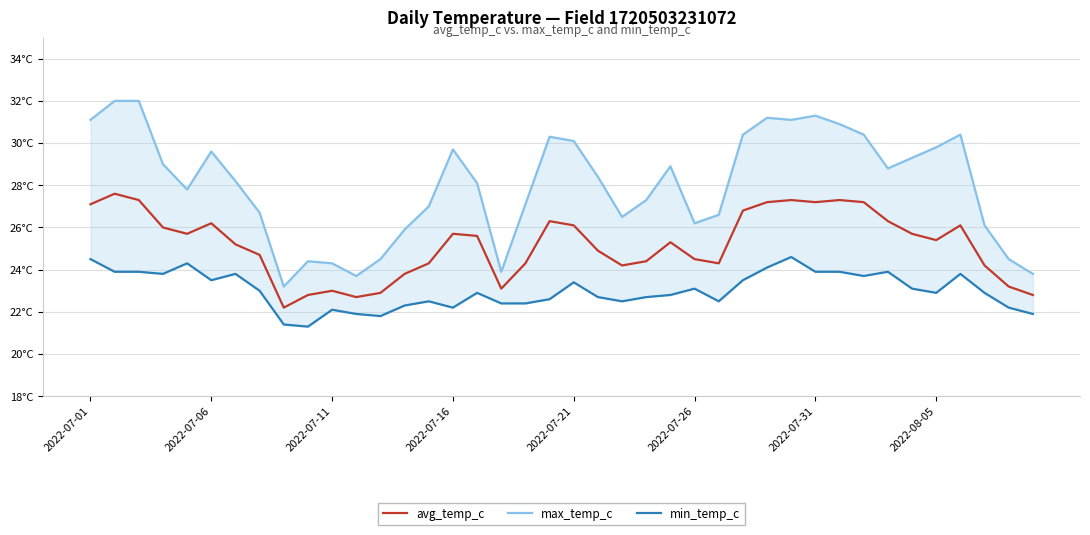

What is the smallest value displayed?

21.3